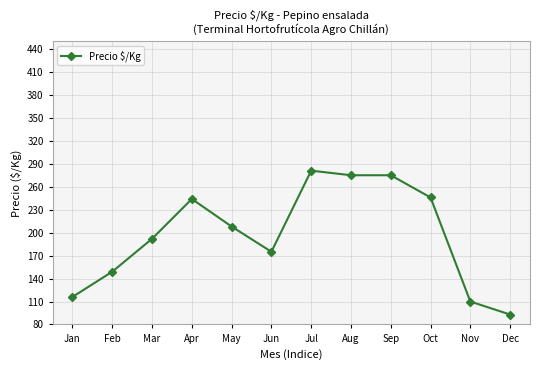

What is the smallest value displayed?

93